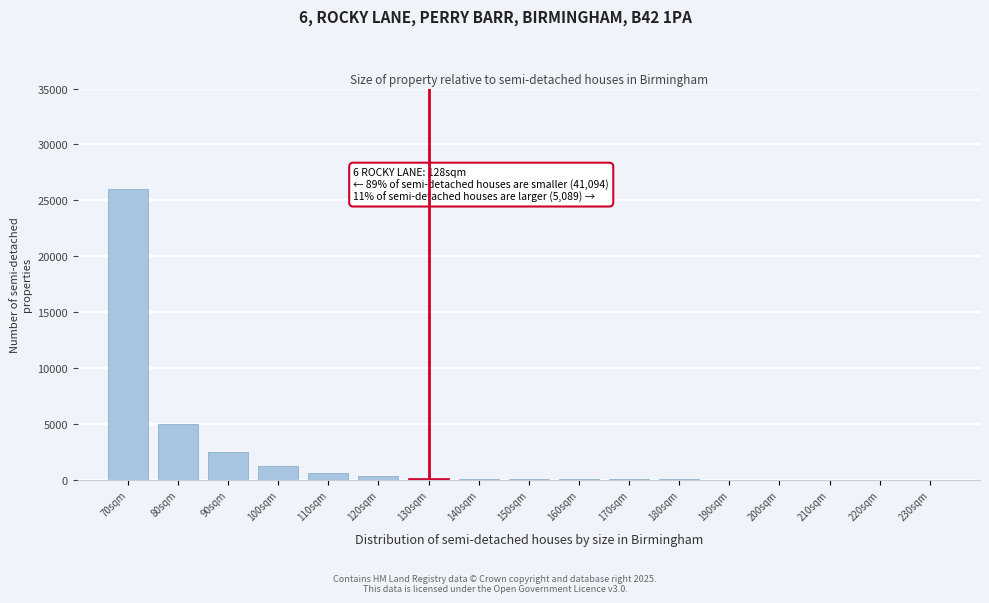

At which category does the chart reach its peak across all series?

70sqm